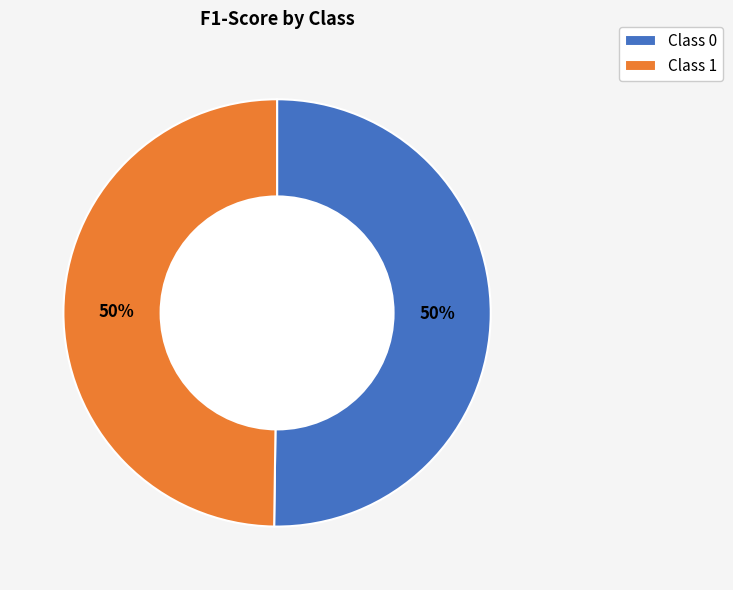

The Class 1 slice represents 50% of the pie. True or false?

True